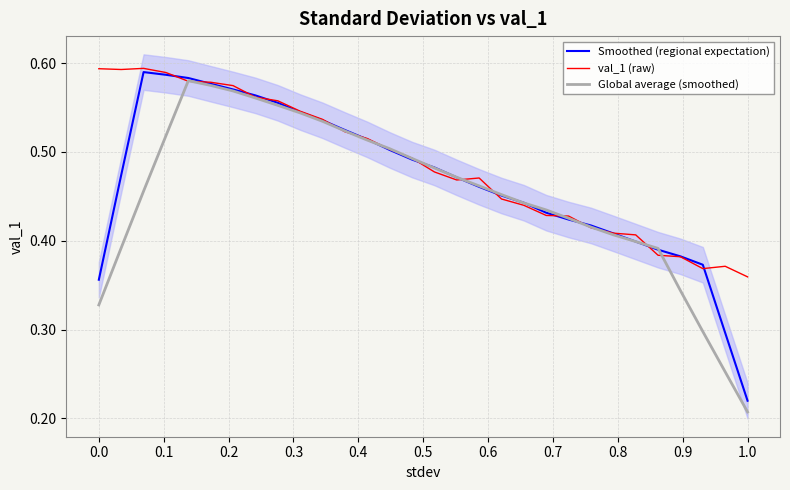

Reading right to left, list all the values displayed in this chart.

Smoothed (regional expectation): 0.2	0.3	0.4	0.4	0.4	0.4	0.4	0.4	0.4	0.4	0.4	0.5	0.5	0.5	0.5	0.5	0.5	0.5	0.5	0.5	0.5	0.6	0.6	0.6	0.6	0.6	0.6	0.6	0.5	0.4
val_1 (raw): 0.4	0.4	0.4	0.4	0.4	0.4	0.4	0.4	0.4	0.4	0.4	0.4	0.5	0.5	0.5	0.5	0.5	0.5	0.5	0.5	0.5	0.6	0.6	0.6	0.6	0.6	0.6	0.6	0.6	0.6
Global average (smoothed): 0.2	0.3	0.3	0.3	0.4	0.4	0.4	0.4	0.4	0.4	0.4	0.5	0.5	0.5	0.5	0.5	0.5	0.5	0.5	0.5	0.5	0.6	0.6	0.6	0.6	0.6	0.5	0.5	0.4	0.3